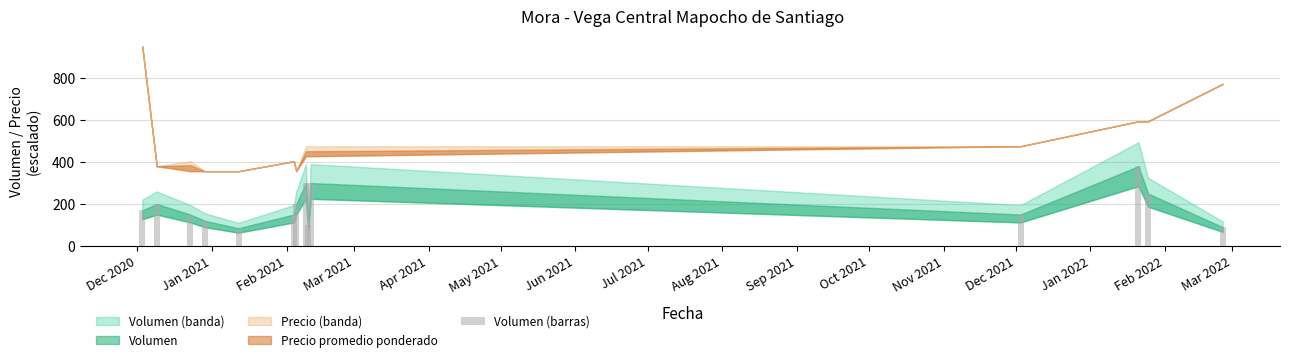

What is the difference between the maximum and minimum values?

295